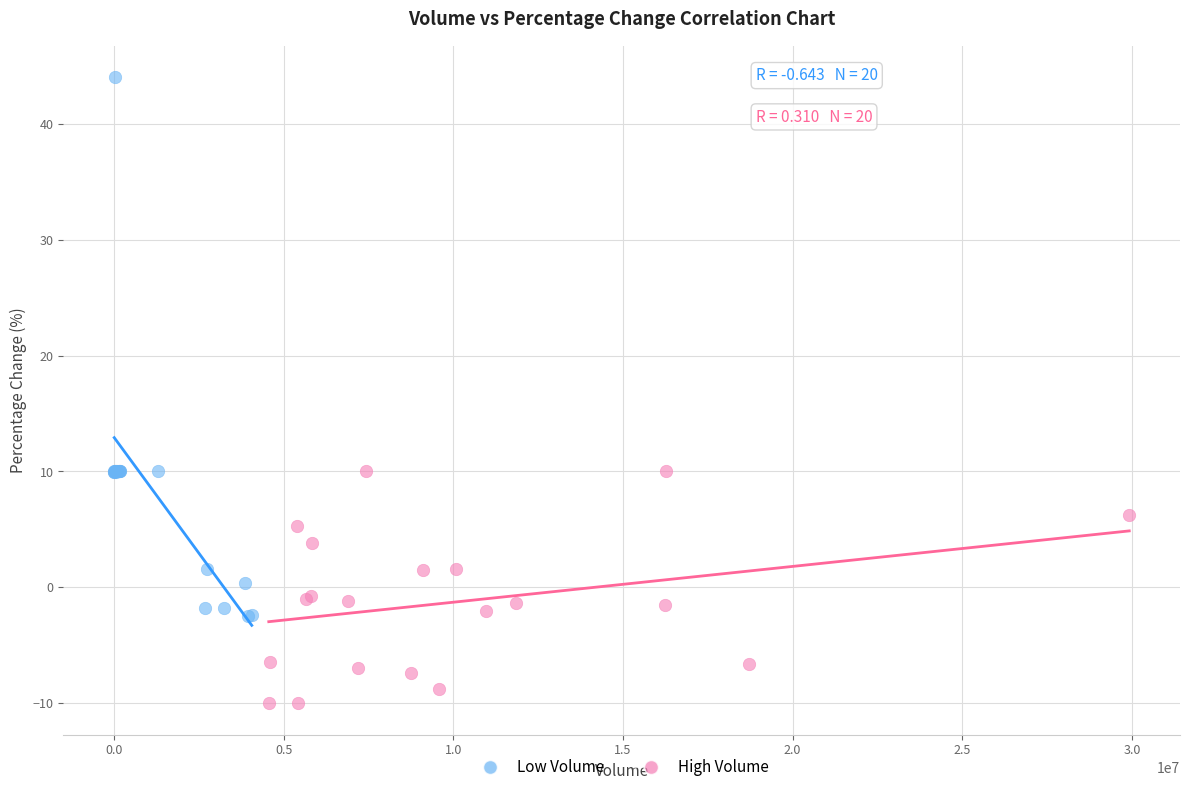

Which series reaches the maximum Y coordinate?

Low Volume